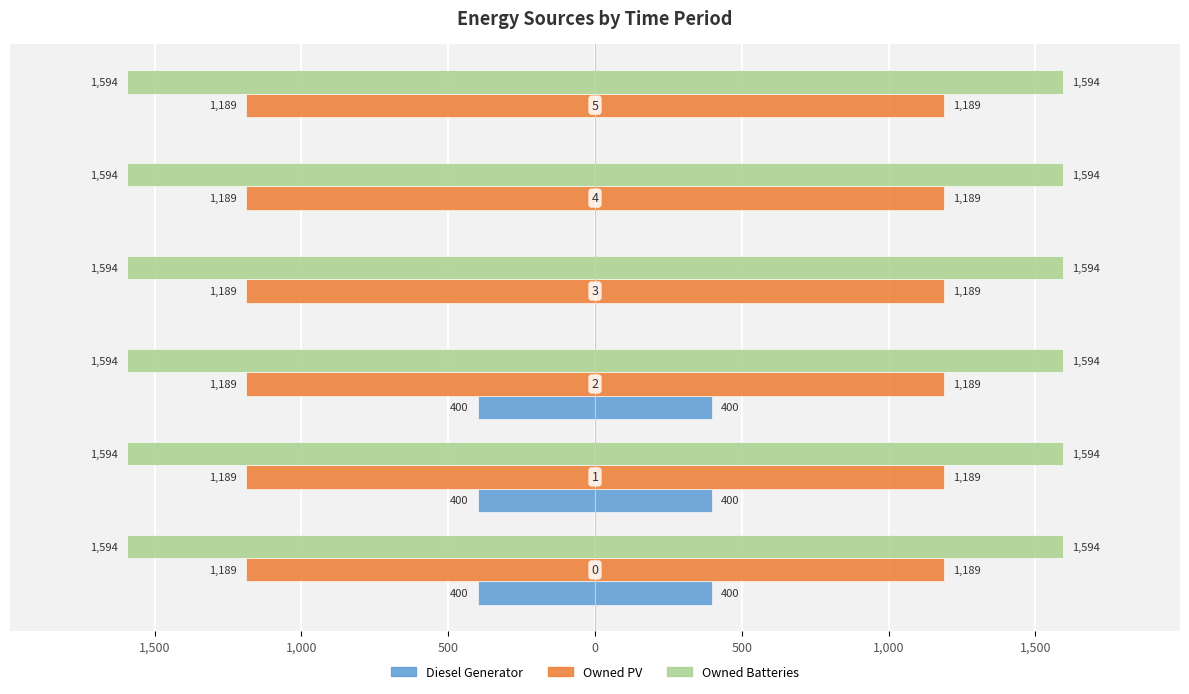

What are all the series names shown in the legend?

Diesel Generator, Owned PV, Owned Batteries